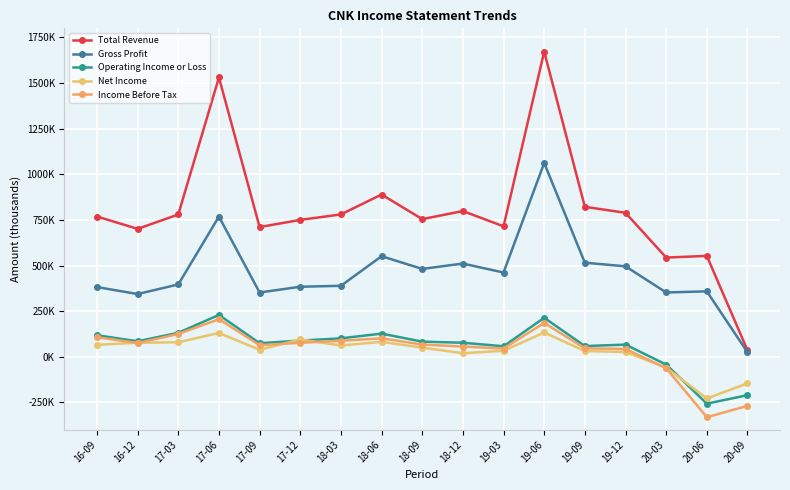

What is the label of the 3rd point from the left?

17-03